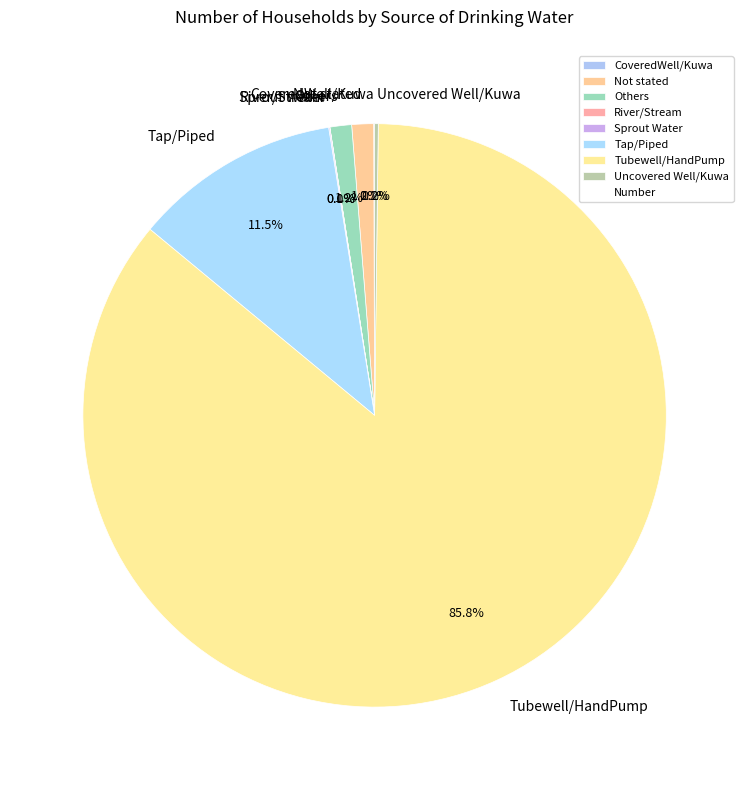

Does any single category account for the majority?

Yes